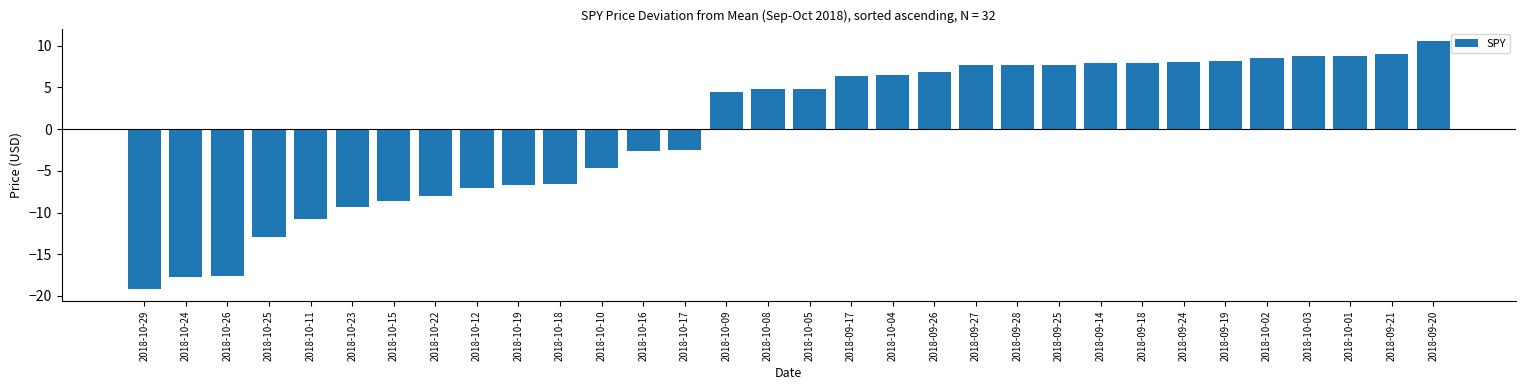

Count the number of data series in this chart.

1